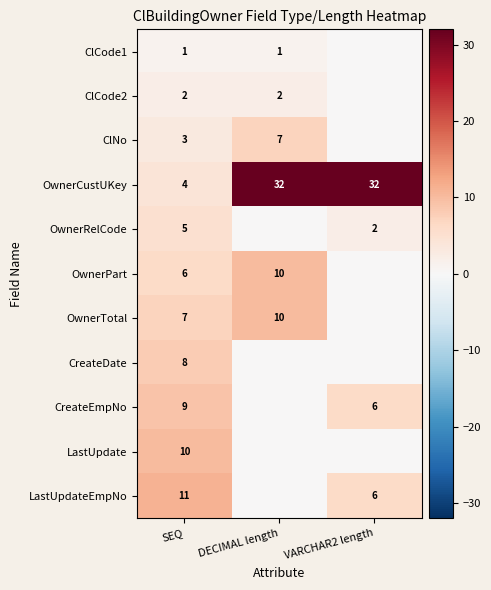

At how many categories does at least one series exceed 7?

3